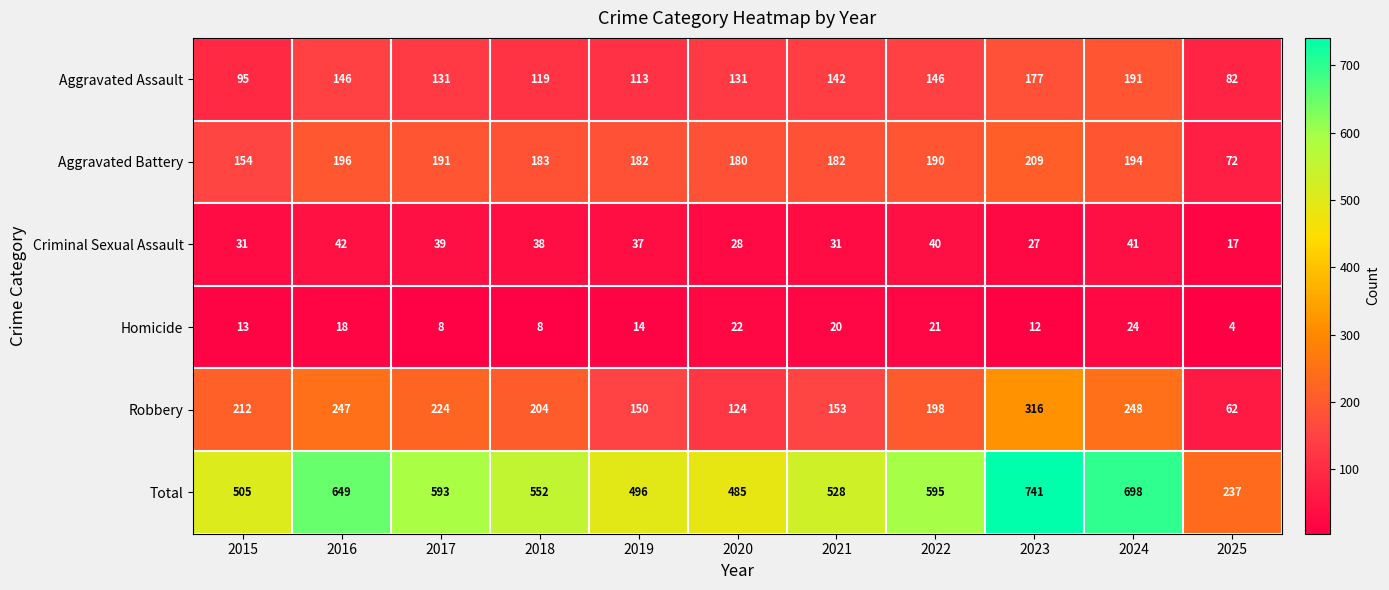

Which series has the largest range (max minus min)?

Total